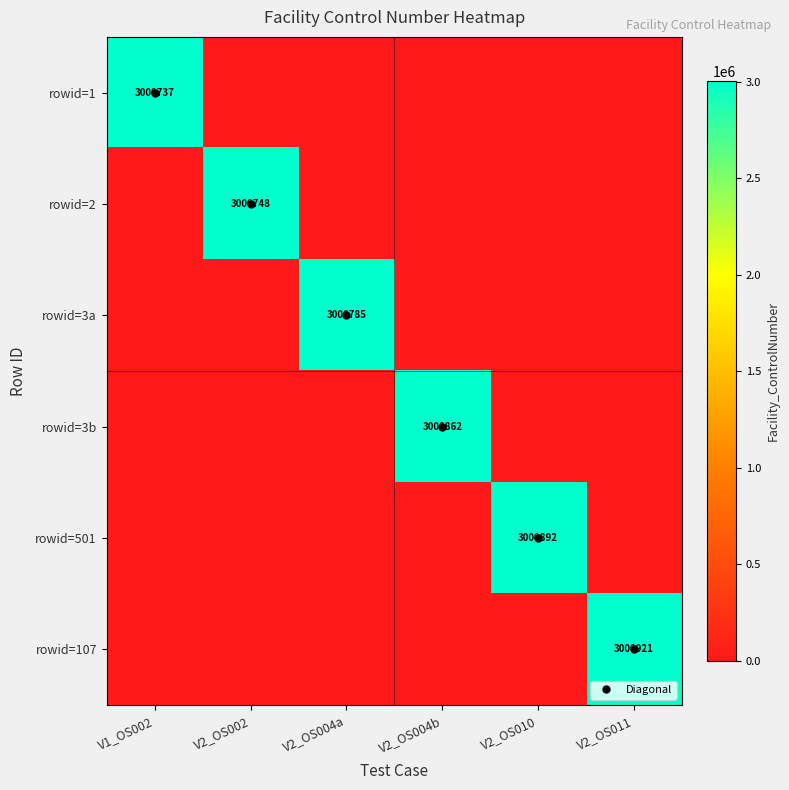

How many data points in rowid=107 are above 0?

1